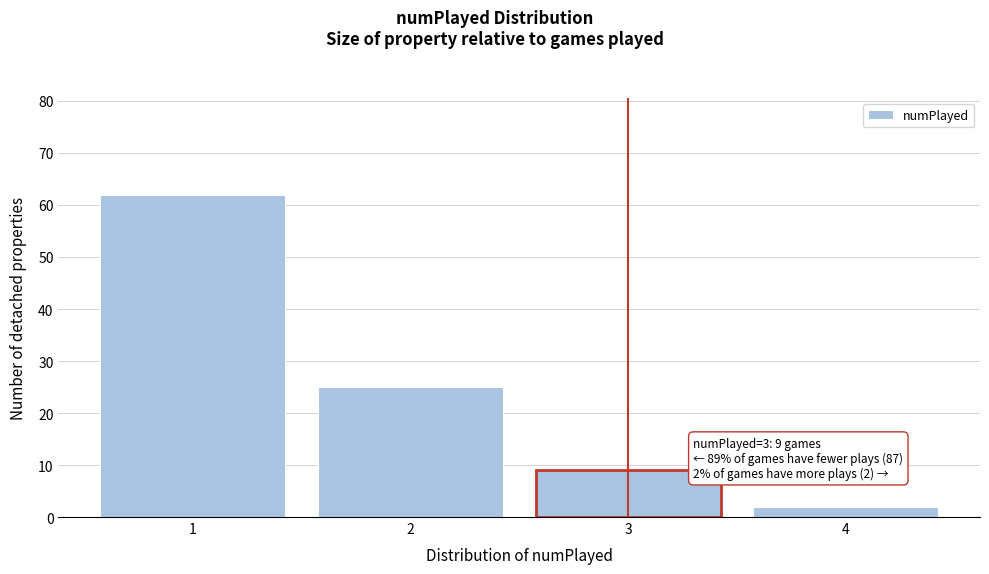

Reading left to right, extract all data points from this chart.

1=62	2=25	3=9	4=2